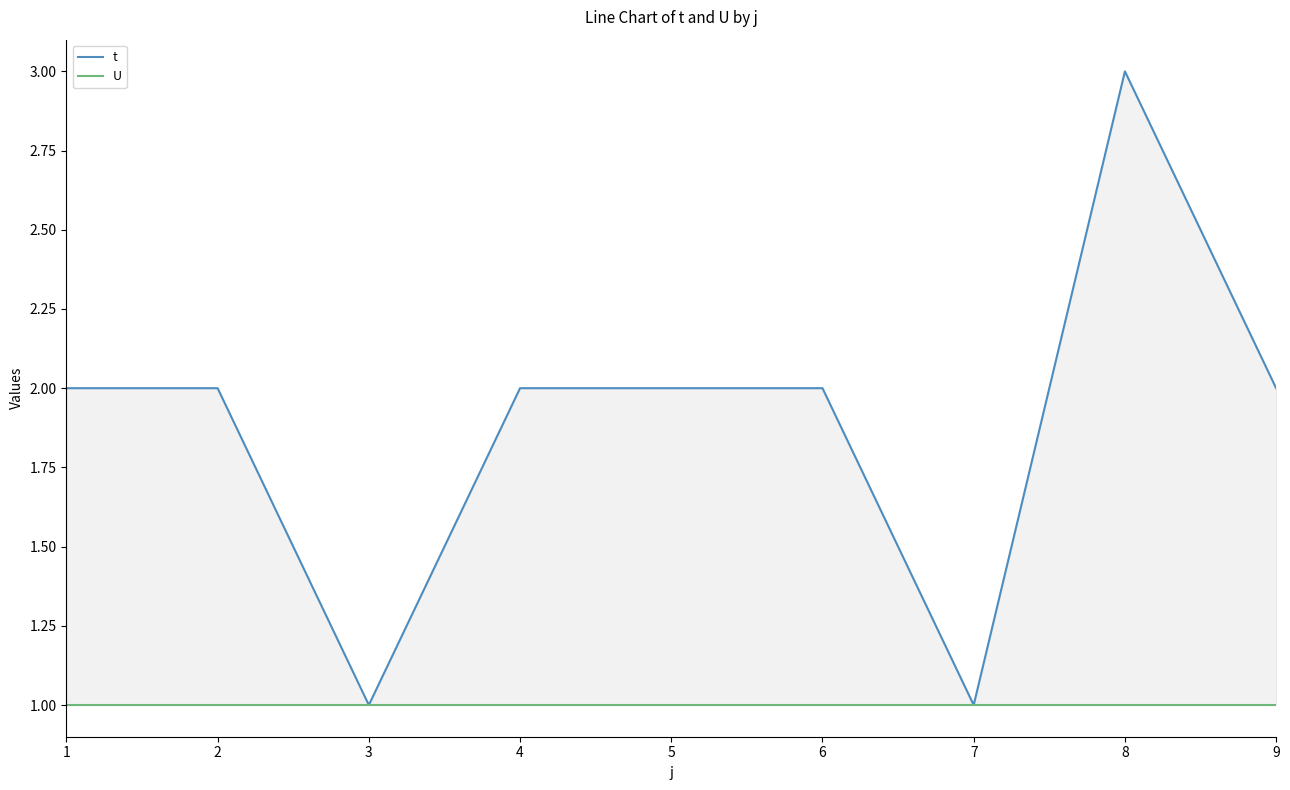

What is the value of the U point at the 6th from the left?

1